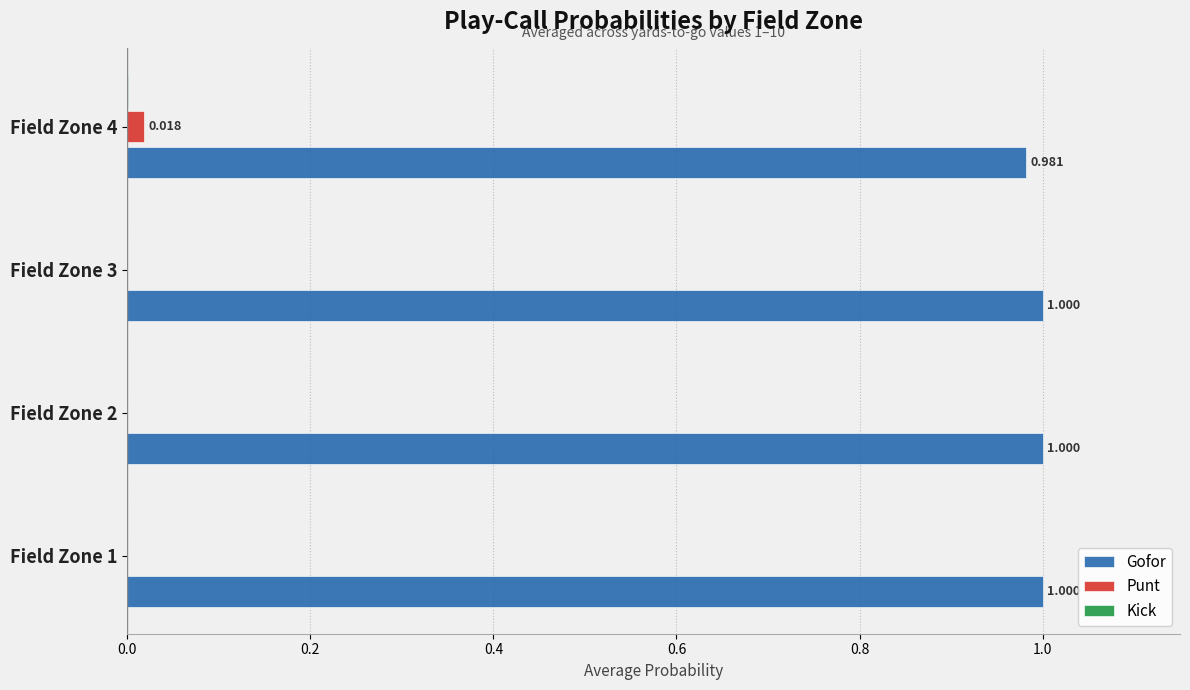

Which series has the largest total across all categories?

Gofor